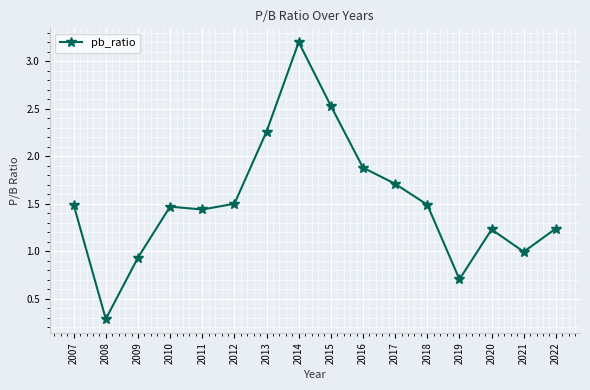

How many points are lower than both their immediate neighbors (excluding endpoints)?

4